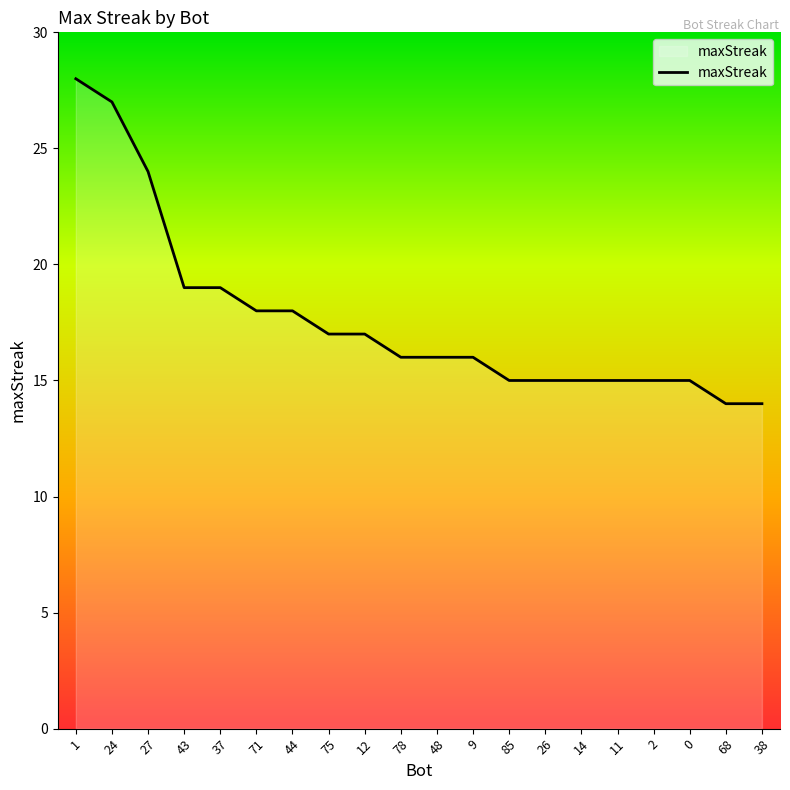

What is the minimum value shown in the chart?

14